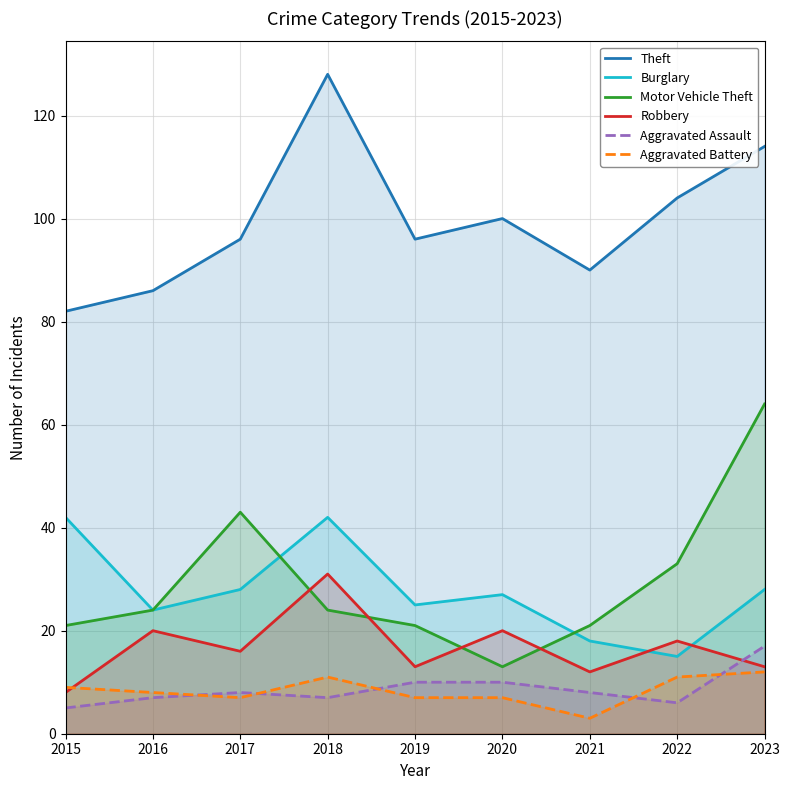

What is the sum of the Robbery values at 2015 and 2018?

39